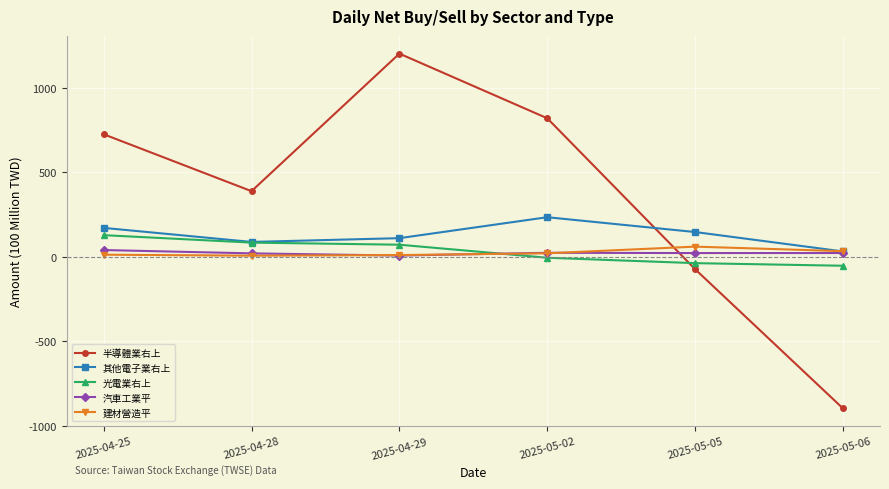

Is the value of 汽車工業平 at 2025-05-05 greater than the value of 其他電子業右上 at 2025-05-05?

No